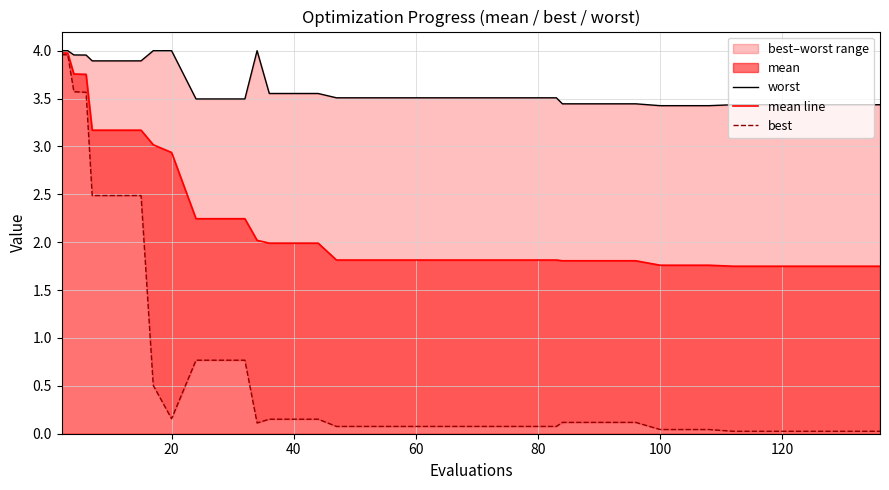

What is the lowest value of the worst series?

3.4